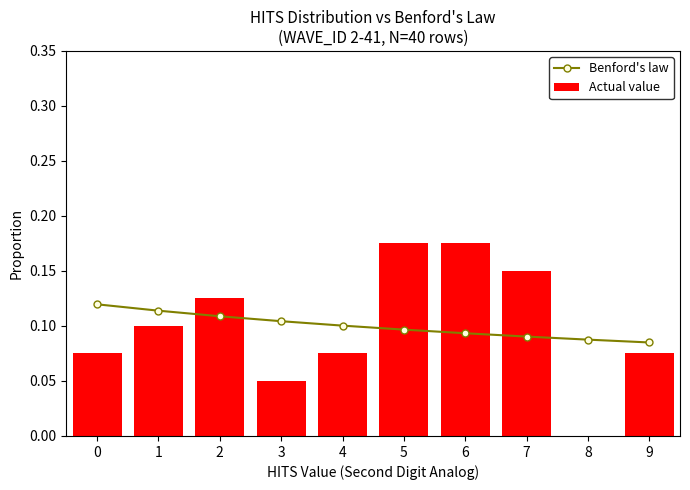

The Actual value series shows 0.0 at 8. True or false?

True